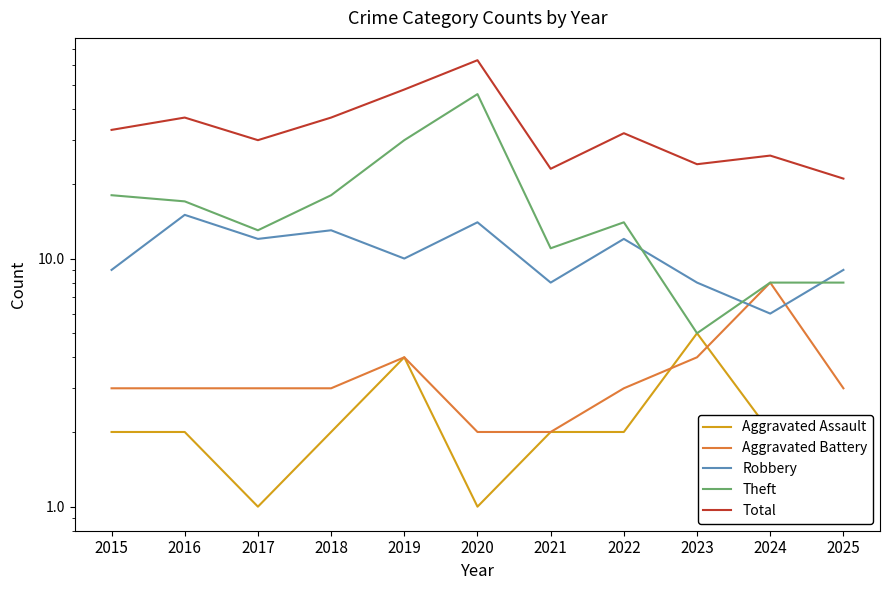

At which category is the sum across all series the highest?

2020